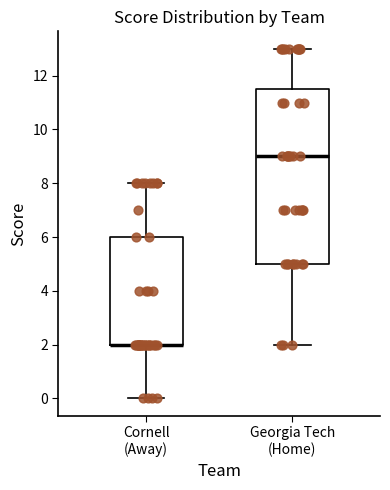

Where does the upper whisker of the box for Cornell (Away) end on the y-axis? The values are not printed on the chart, so give them approximately, as read against the axis.

8.0